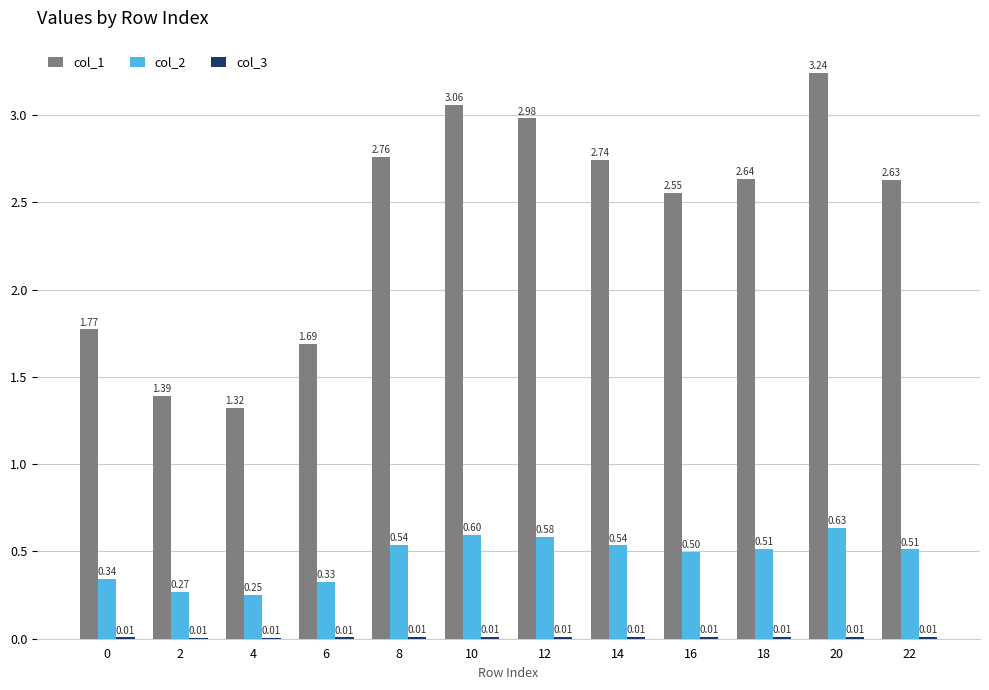

True or false: col_2 has a value of 1.0 at 20.

False